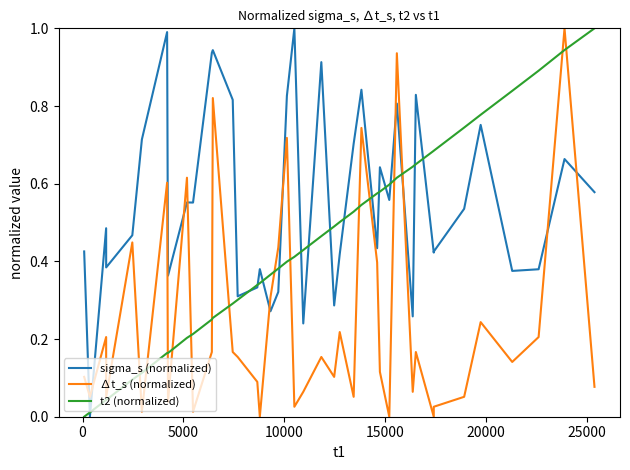

List the series in order of their overall mean, highest first.

sigma_s (normalized), t2 (normalized), ∆t_s (normalized)